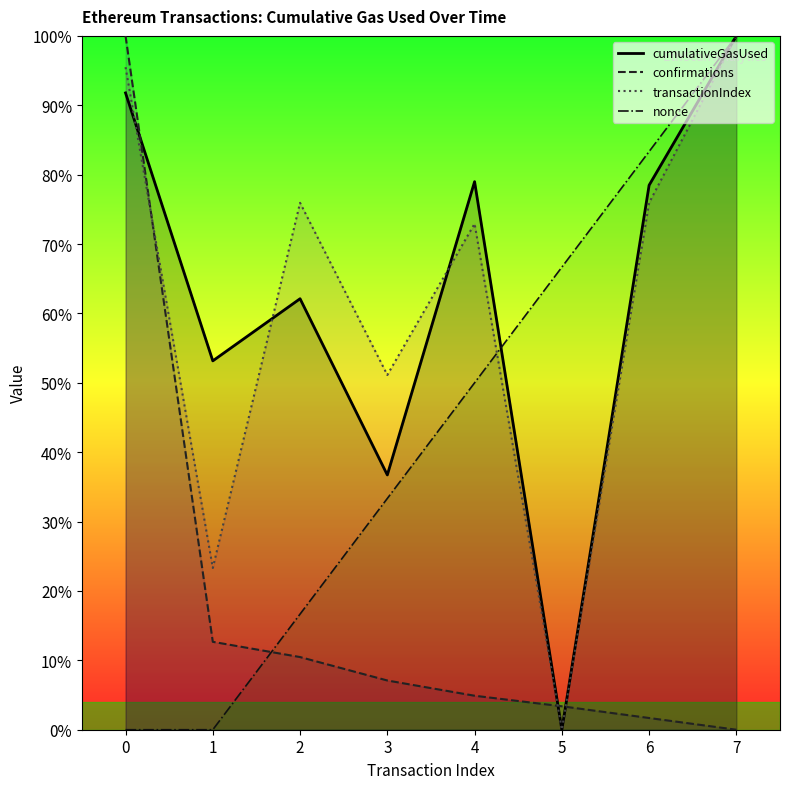

Reading left to right, list all the values displayed in this chart.

cumulativeGasUsed: 91.8	53.2	62.1	36.7	79.0	0.0	78.5	100.0
confirmations: 100.0	12.7	10.5	7.1	4.9	3.4	1.7	0.0
transactionIndex: 95.5	23.3	75.9	51.1	72.9	0.0	75.9	100.0
nonce: 0.0	0.0	16.7	33.3	50.0	66.7	83.3	100.0